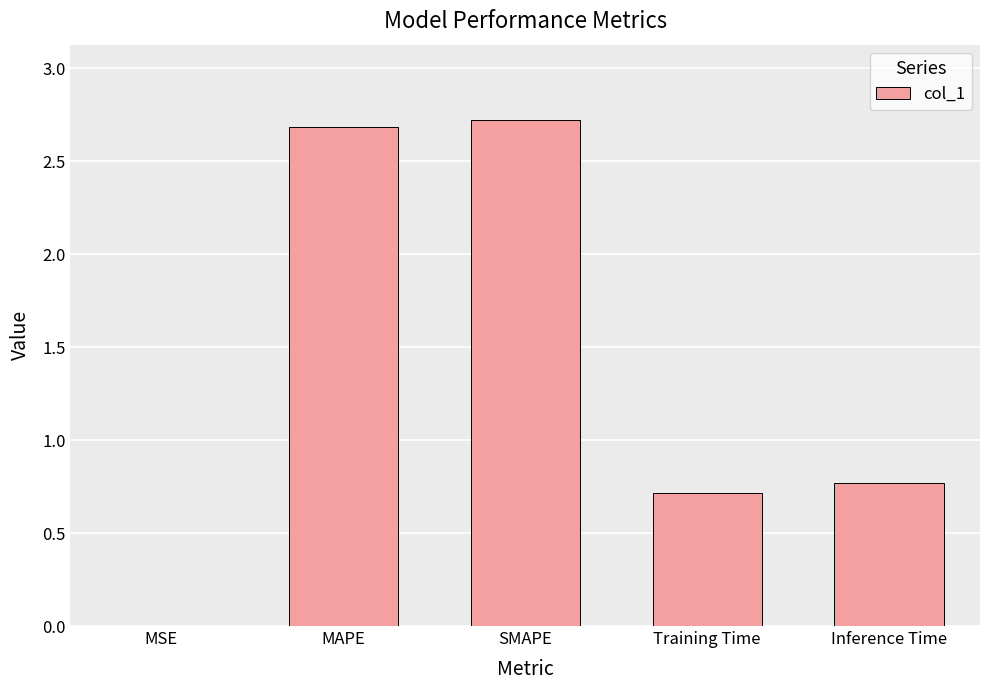

Are the bars horizontal?

No